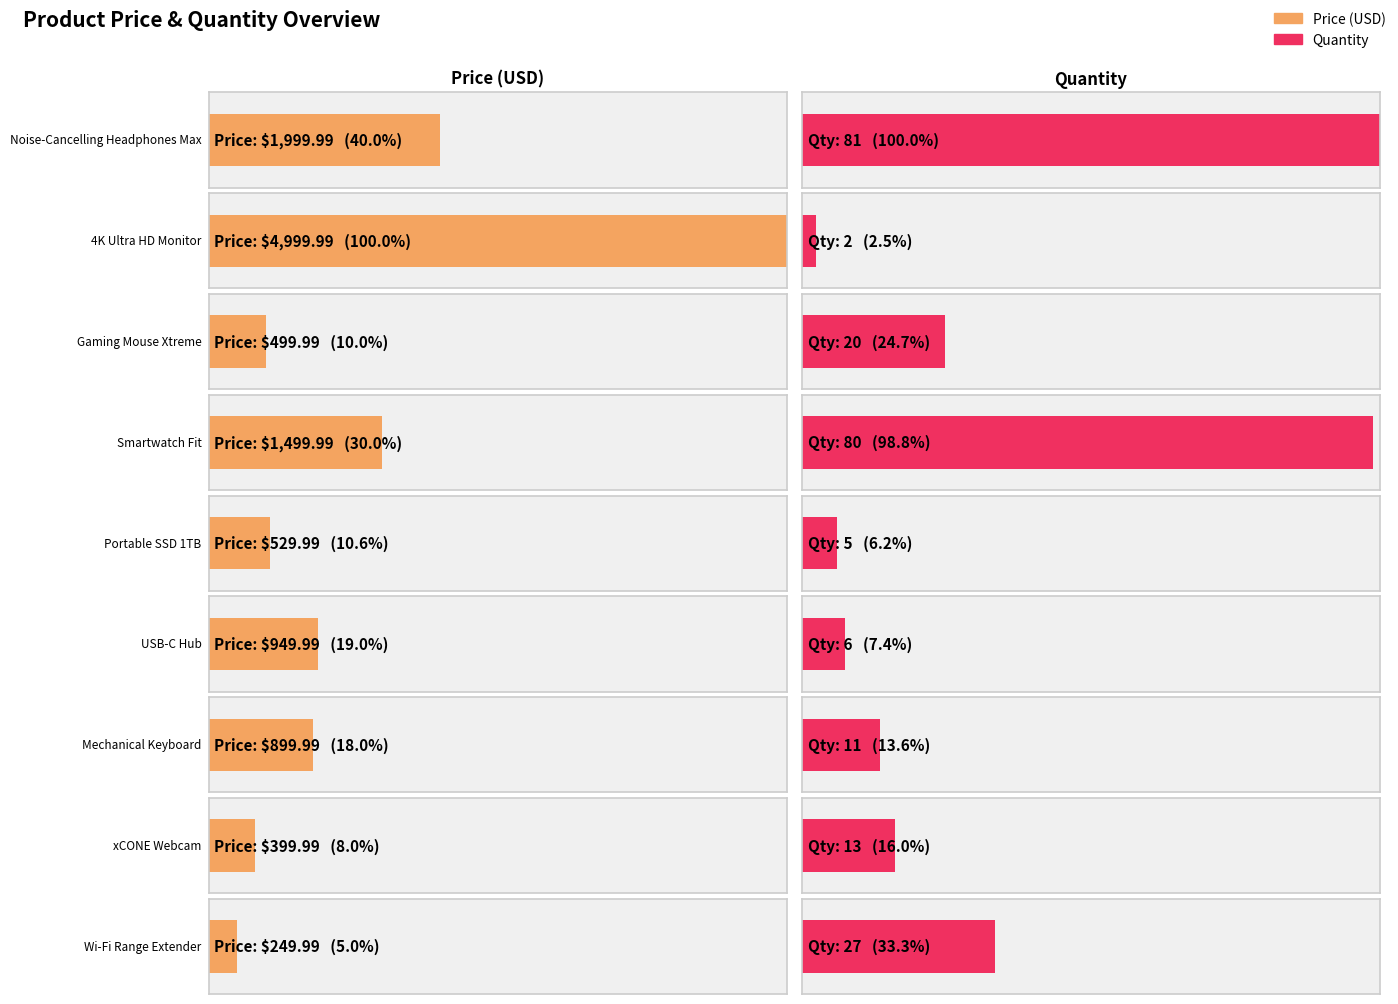

The price series shows 8304.4 at 4K Ultra HD Monitor. True or false?

False